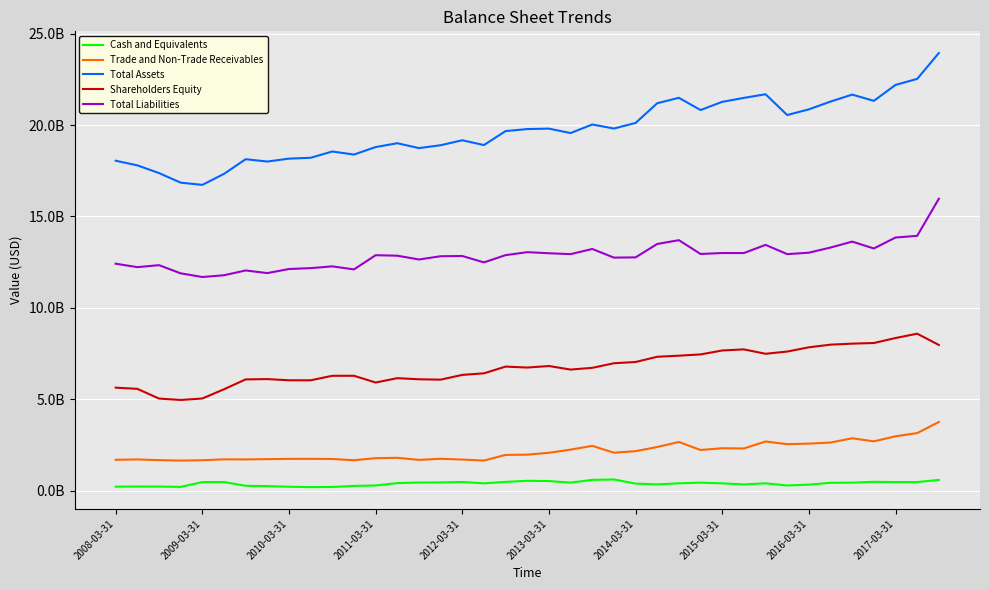

Does the chart display data point markers on the line(s)?

No